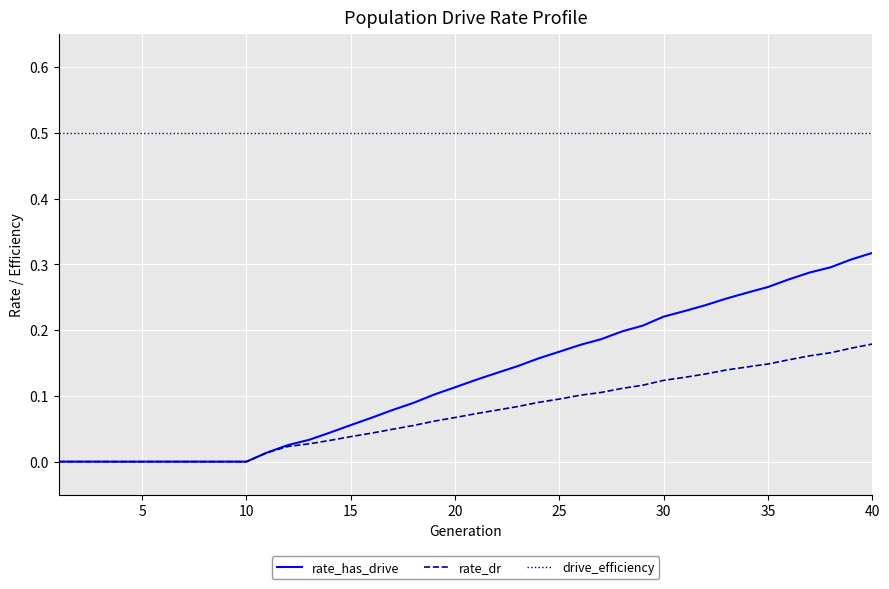

True or false: rate_has_drive and drive_efficiency cross at least once.

False